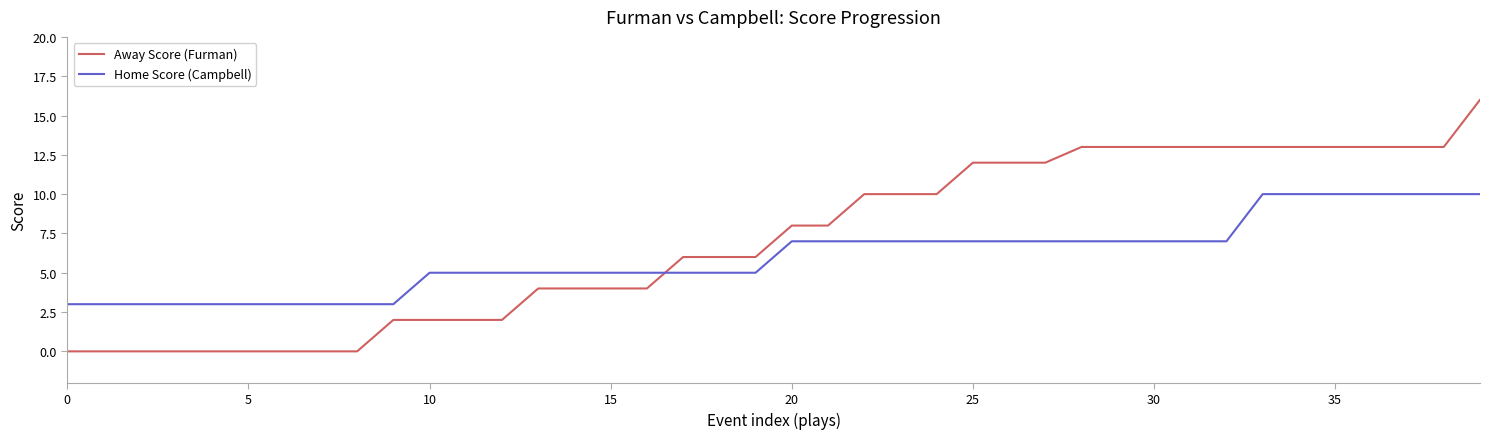

Which series has the largest total across all categories?

Away Score (Furman)